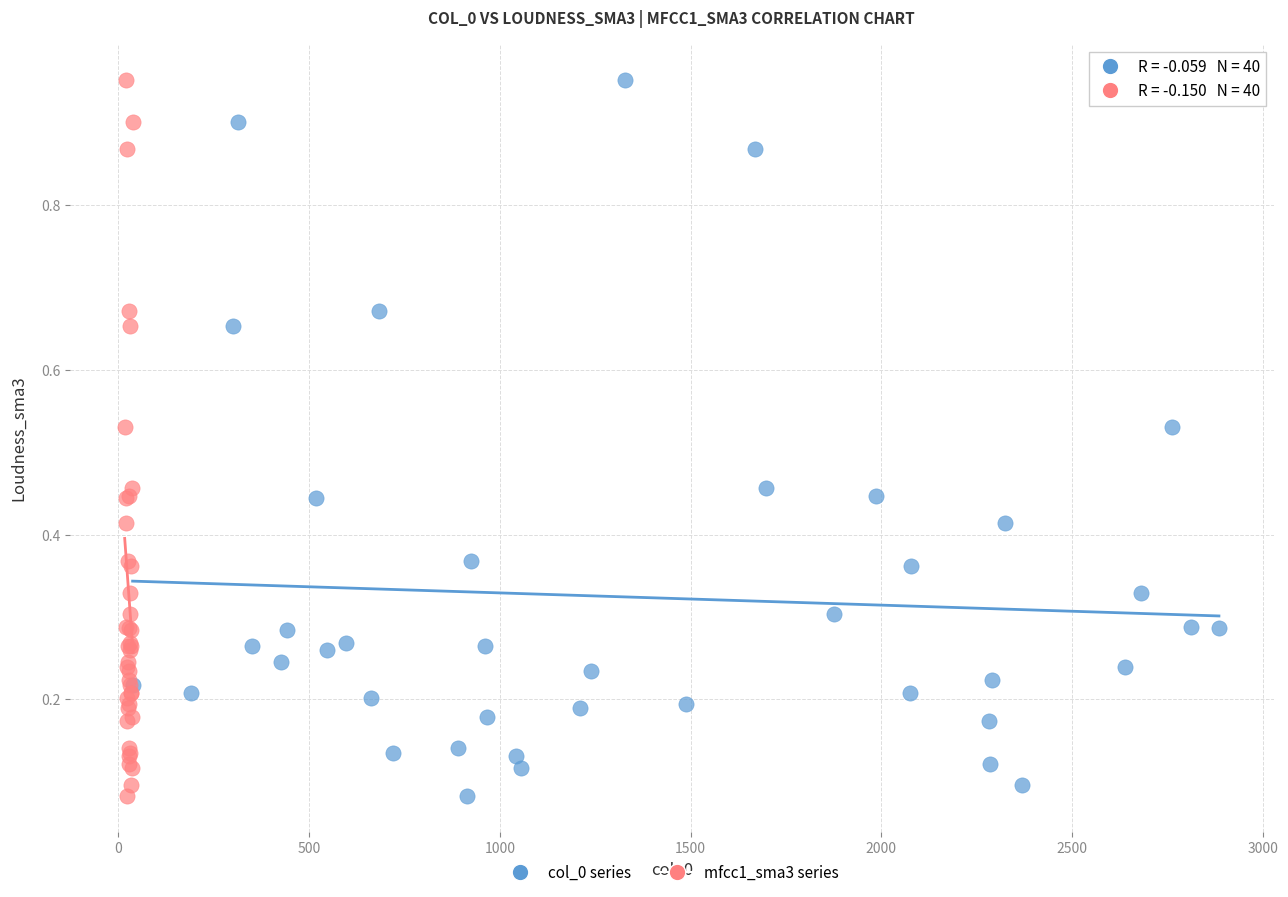

What are all the series names shown in the legend?

col_0 series, mfcc1_sma3 series